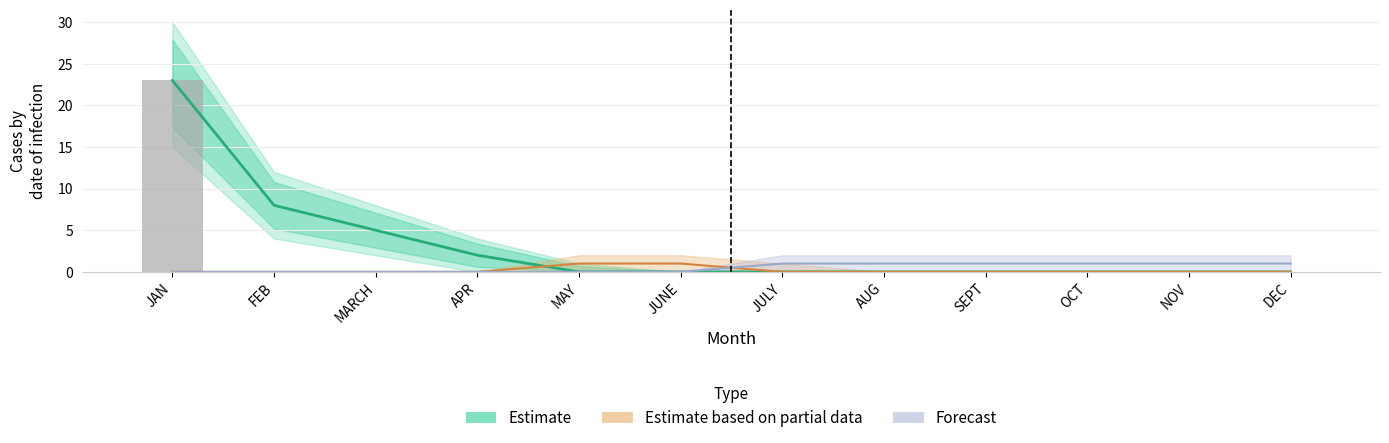

At which category does the chart reach its peak across all series?

JAN